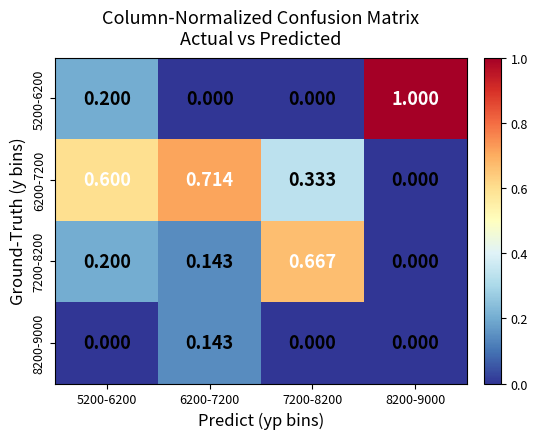

At which category is the sum across all series the highest?

5200-6200